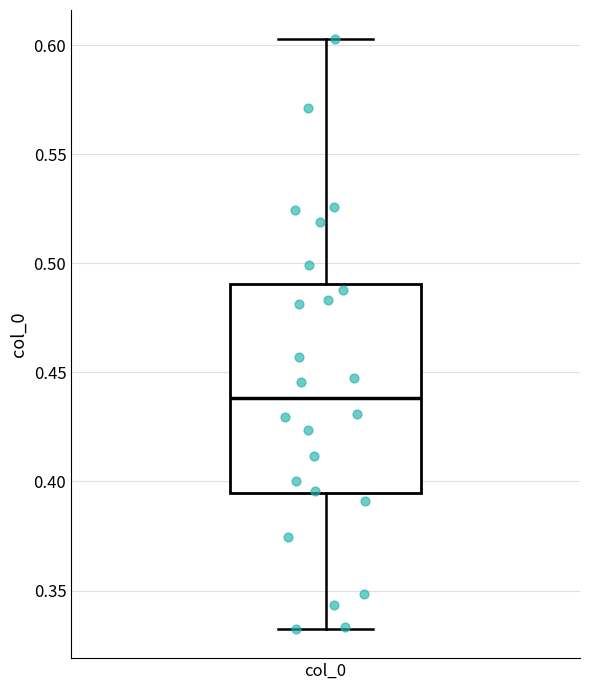

Transcribe this box plot: give where the median line is, the range the box spans, and where the two whiskers end, as read against the y-axis. The values are not printed on the chart, so give them approximately, as read against the axis.

median 0.440, box 0.395 to 0.490, whiskers 0.335 to 0.605